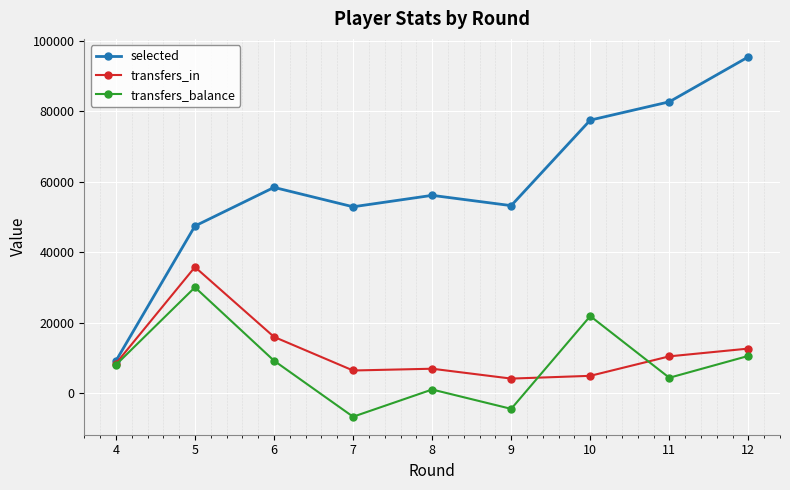

Where is the first local maximum for transfers_in?

5